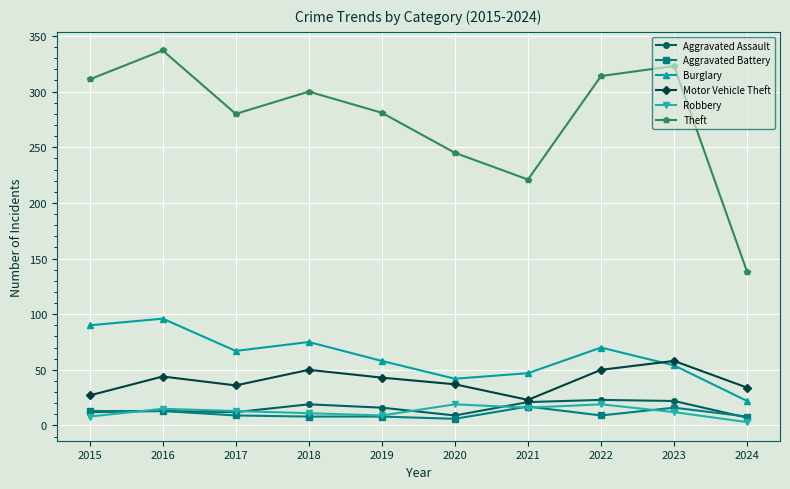

Which series has the largest range (max minus min)?

Theft